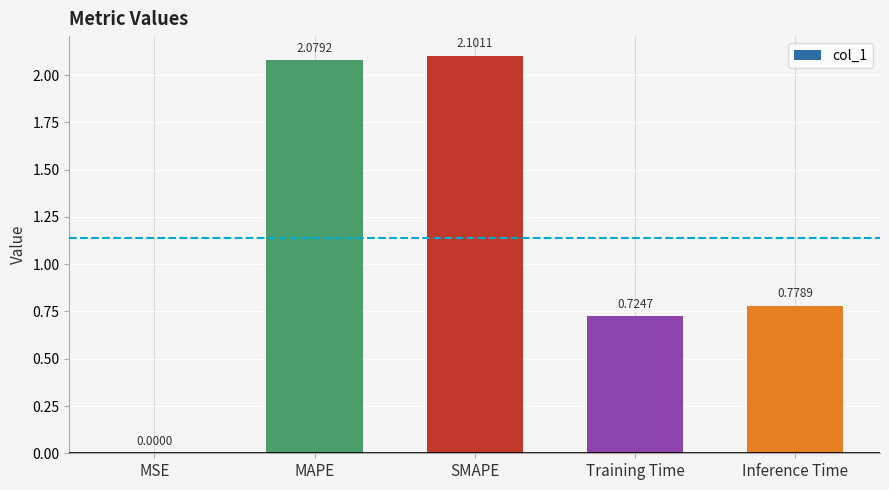

True or false: the data shows 1.0 at Inference Time.

False